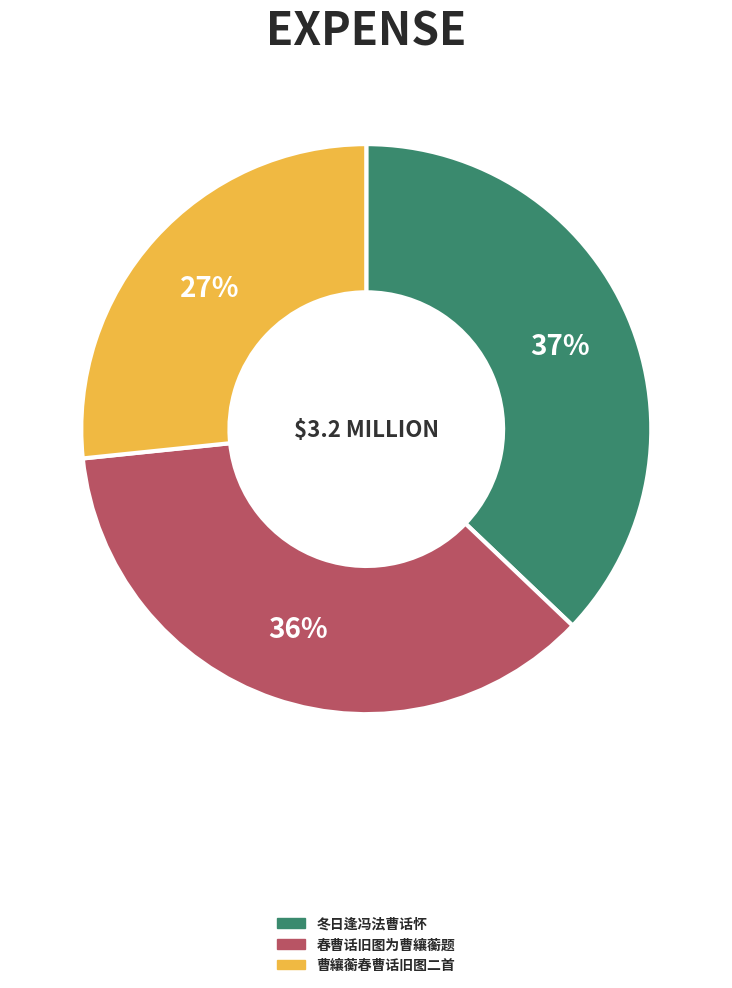

Between 冬日逢冯法曹话怀 and 曹纕蘅春曹话旧图二首, which is larger?

冬日逢冯法曹话怀